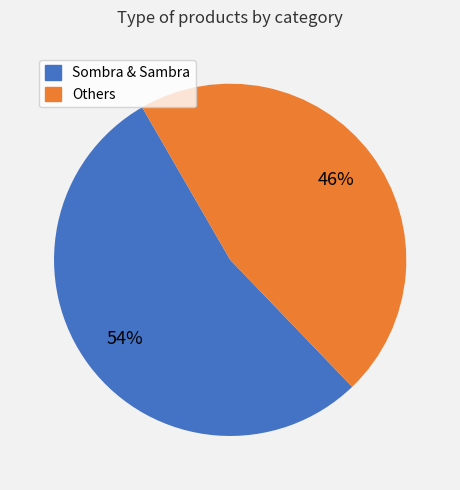

To the nearest percent, what is the difference between the largest and smallest slice percentages?

8%